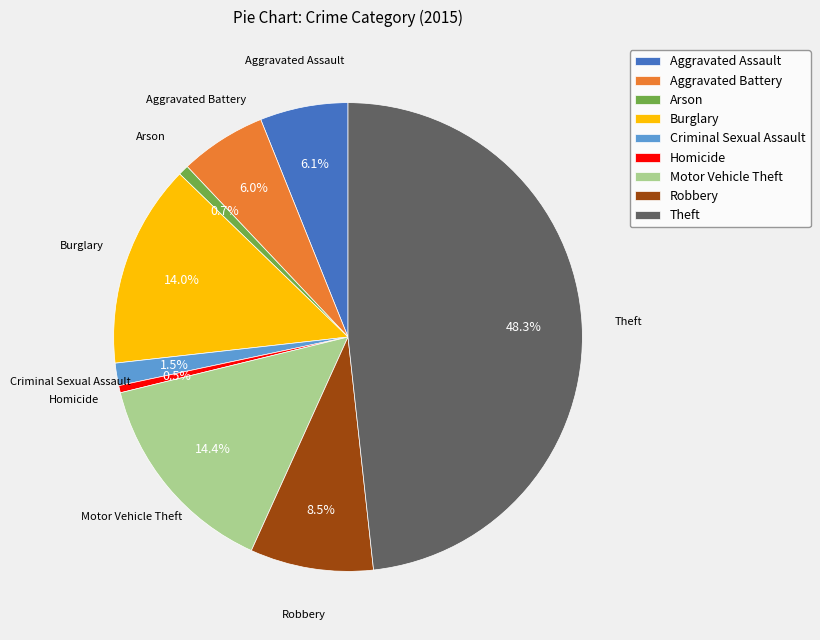

Between Burglary and Robbery, which is larger?

Burglary